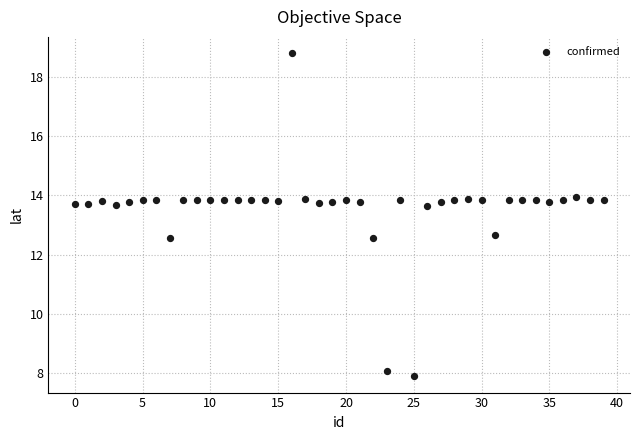

What is the range of Y values (max minus min)?

10.9